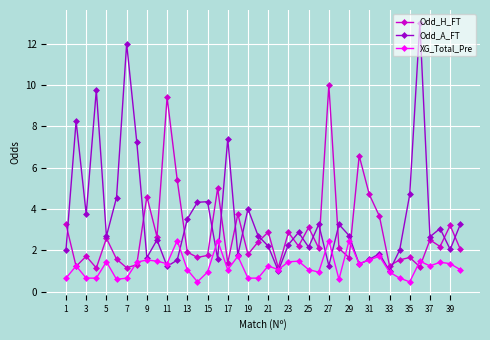

After their last crossing, which series has the higher values: XG_Total_Pre or Odd_H_FT?

Odd_H_FT